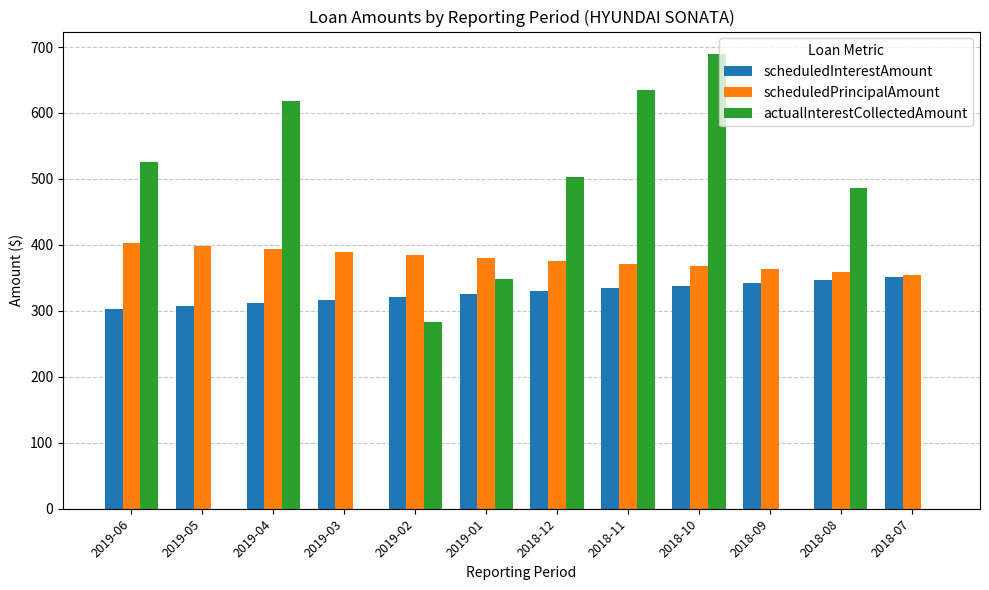

Are the bars horizontal?

No